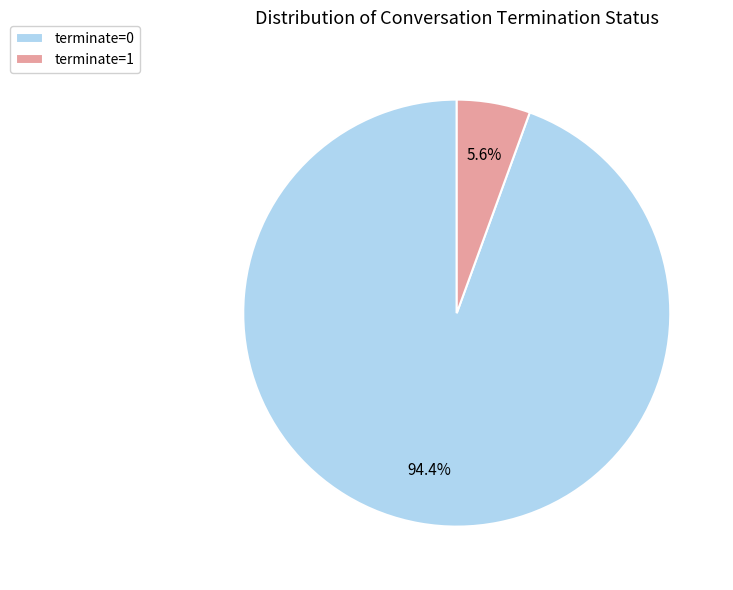

What is the largest slice in the pie chart?

terminate=0